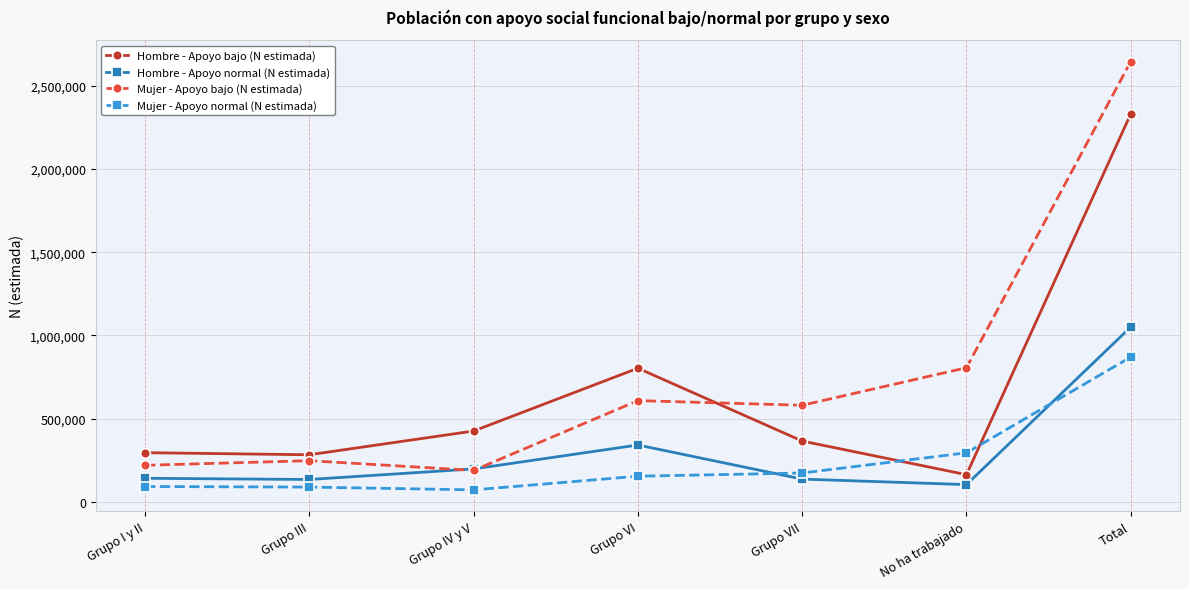

What are all the series names shown in the legend?

Hombre - Apoyo bajo (N estimada), Hombre - Apoyo normal (N estimada), Mujer - Apoyo bajo (N estimada), Mujer - Apoyo normal (N estimada)